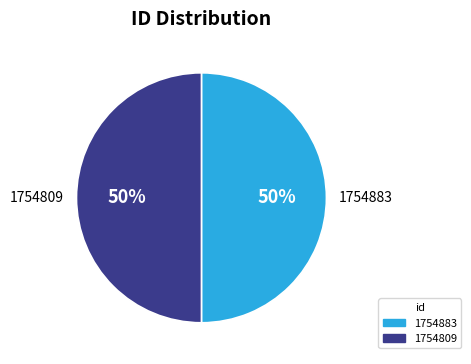

Do 1754883 and 1754809 together represent more than half of the pie?

Yes